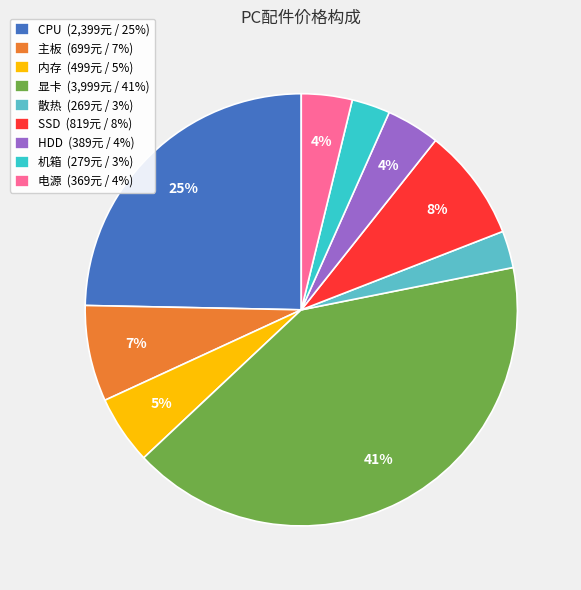

To the nearest percent, what percentage of the pie is 主板?

7%